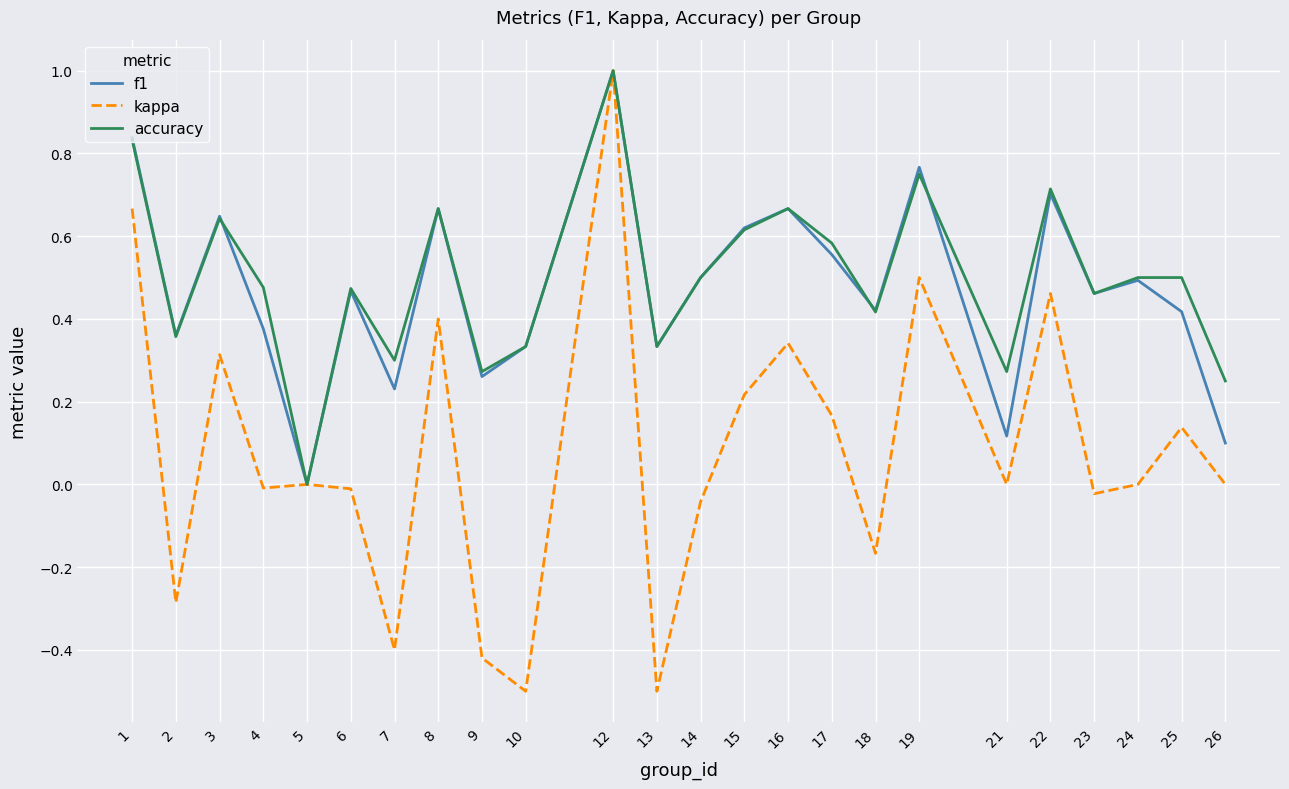

Between 8 and 10, which series saw the biggest shift?

kappa